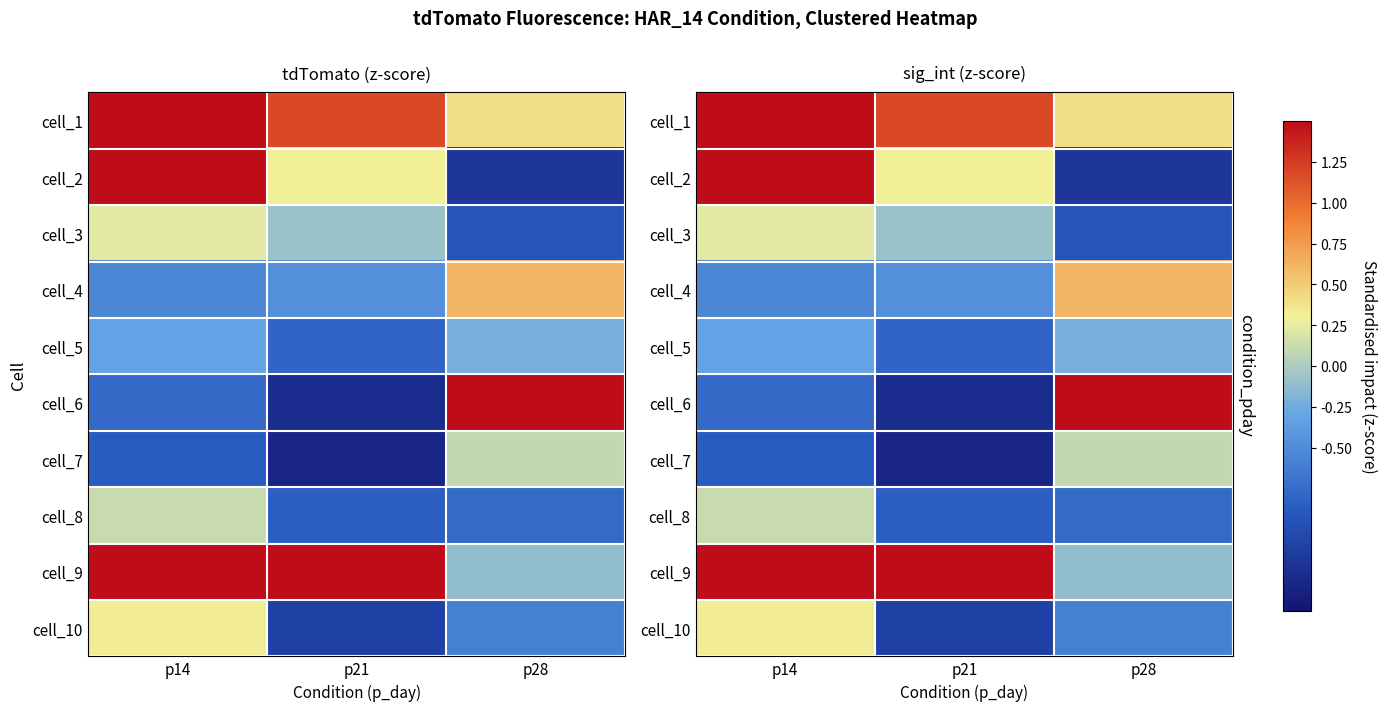

List the labels in order of cell_2 value, largest first.

p14, p21, p28